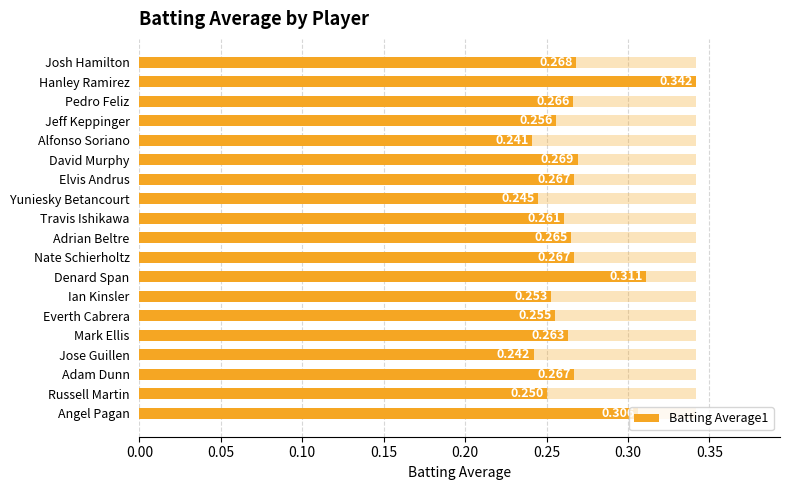

What is the sum of the values at Adam Dunn and Denard Span?

0.6